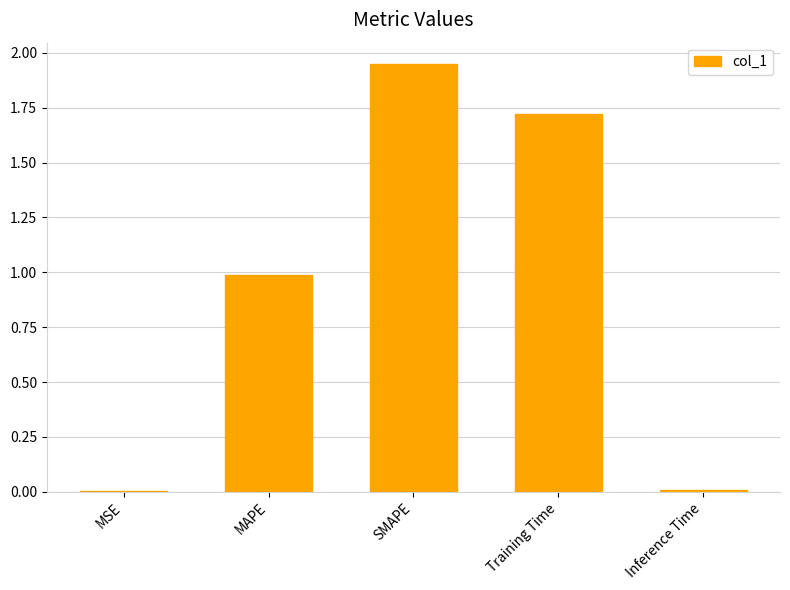

Which has a higher value, MSE or SMAPE?

SMAPE